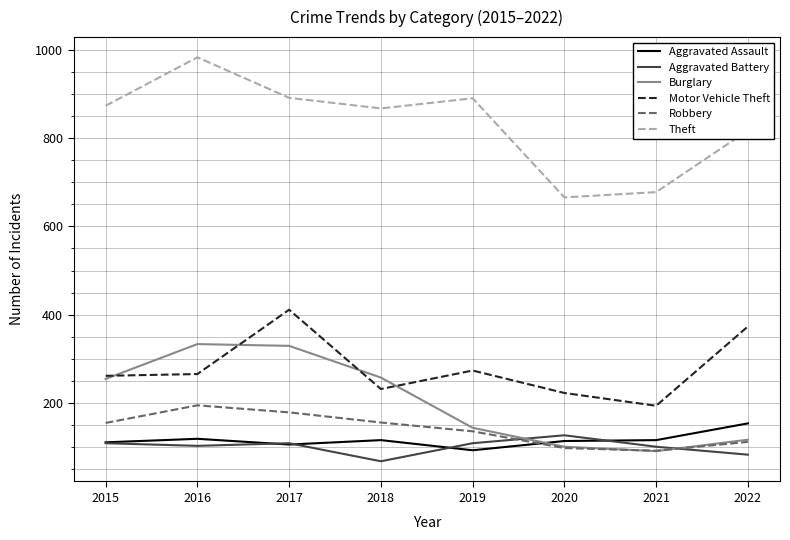

What is the total value across all series at 2019?

1642